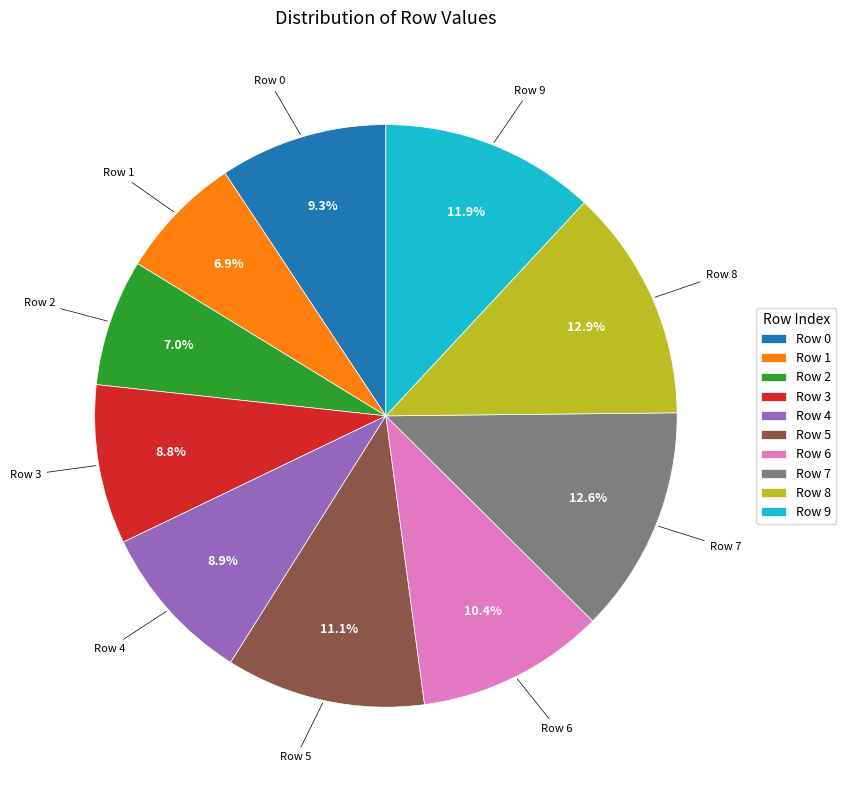

Is Row 6 the majority of the pie?

No